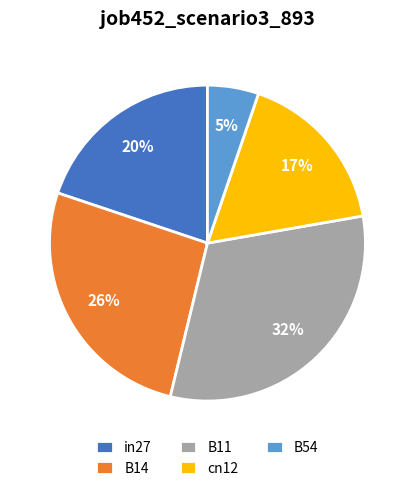

To the nearest percent, what is the combined percentage of B11 and B54?

37%